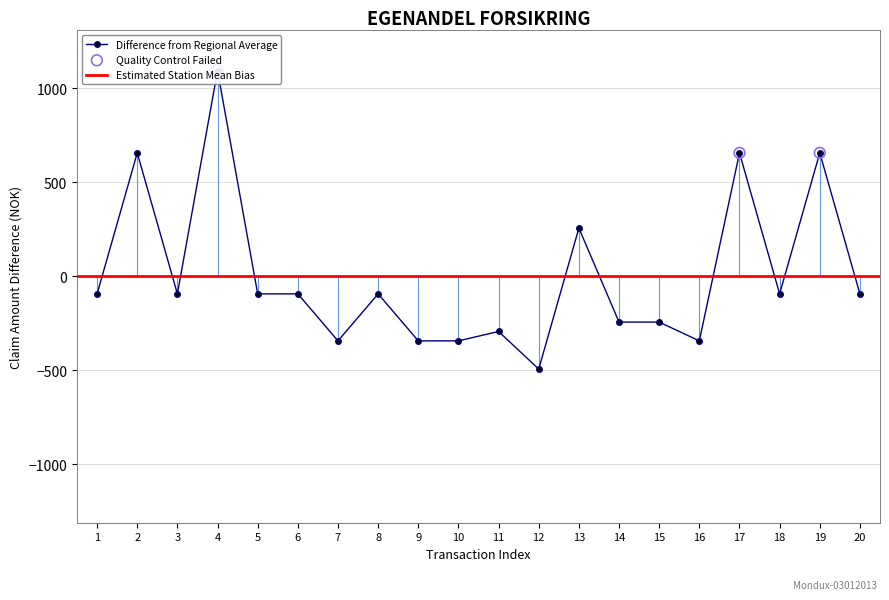

What is the change in value from 6 to 14?

-150.0